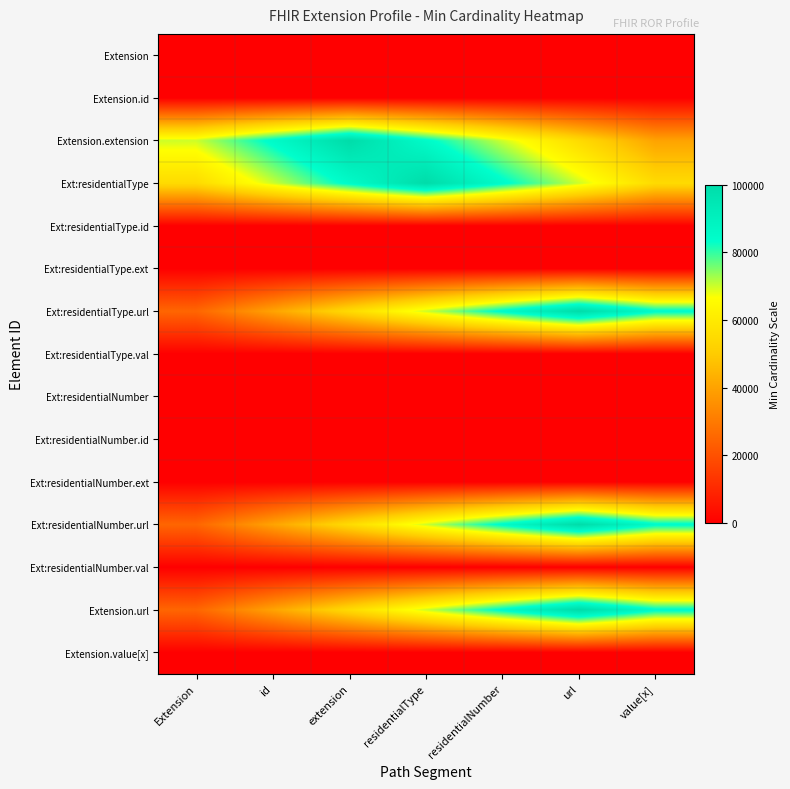

Reading left to right, extract all data points from this chart.

Extension: Extension=0.0	id=0.0	extension=0.0	residentialType=0.0	residentialNumber=0.0	url=0.0	value[x]=0.0
Extension.id: Extension=0.0	id=0.0	extension=0.0	residentialType=0.0	residentialNumber=0.0	url=0.0	value[x]=0.0
Extension.extension: Extension=70000.0	id=85000.0	extension=100000.0	residentialType=85000.0	residentialNumber=70000.0	url=55000.0	value[x]=40000.0
Ext:residentialType: Extension=55000.0	id=70000.0	extension=85000.0	residentialType=100000.0	residentialNumber=85000.0	url=70000.0	value[x]=55000.0
Ext:residentialType.id: Extension=0.0	id=0.0	extension=0.0	residentialType=0.0	residentialNumber=0.0	url=0.0	value[x]=0.0
Ext:residentialType.ext: Extension=0.0	id=0.0	extension=0.0	residentialType=0.0	residentialNumber=0.0	url=0.0	value[x]=0.0
Ext:residentialType.url: Extension=25000.0	id=40000.0	extension=55000.0	residentialType=70000.0	residentialNumber=85000.0	url=100000.0	value[x]=85000.0
Ext:residentialType.val: Extension=0.0	id=0.0	extension=0.0	residentialType=0.0	residentialNumber=0.0	url=0.0	value[x]=0.0
Ext:residentialNumber: Extension=0.0	id=0.0	extension=0.0	residentialType=0.0	residentialNumber=0.0	url=0.0	value[x]=0.0
Ext:residentialNumber.id: Extension=0.0	id=0.0	extension=0.0	residentialType=0.0	residentialNumber=0.0	url=0.0	value[x]=0.0
Ext:residentialNumber.ext: Extension=0.0	id=0.0	extension=0.0	residentialType=0.0	residentialNumber=0.0	url=0.0	value[x]=0.0
Ext:residentialNumber.url: Extension=25000.0	id=40000.0	extension=55000.0	residentialType=70000.0	residentialNumber=85000.0	url=100000.0	value[x]=85000.0
Ext:residentialNumber.val: Extension=0.0	id=0.0	extension=0.0	residentialType=0.0	residentialNumber=0.0	url=0.0	value[x]=0.0
Extension.url: Extension=25000.0	id=40000.0	extension=55000.0	residentialType=70000.0	residentialNumber=85000.0	url=100000.0	value[x]=85000.0
Extension.value[x]: Extension=0.0	id=0.0	extension=0.0	residentialType=0.0	residentialNumber=0.0	url=0.0	value[x]=0.0